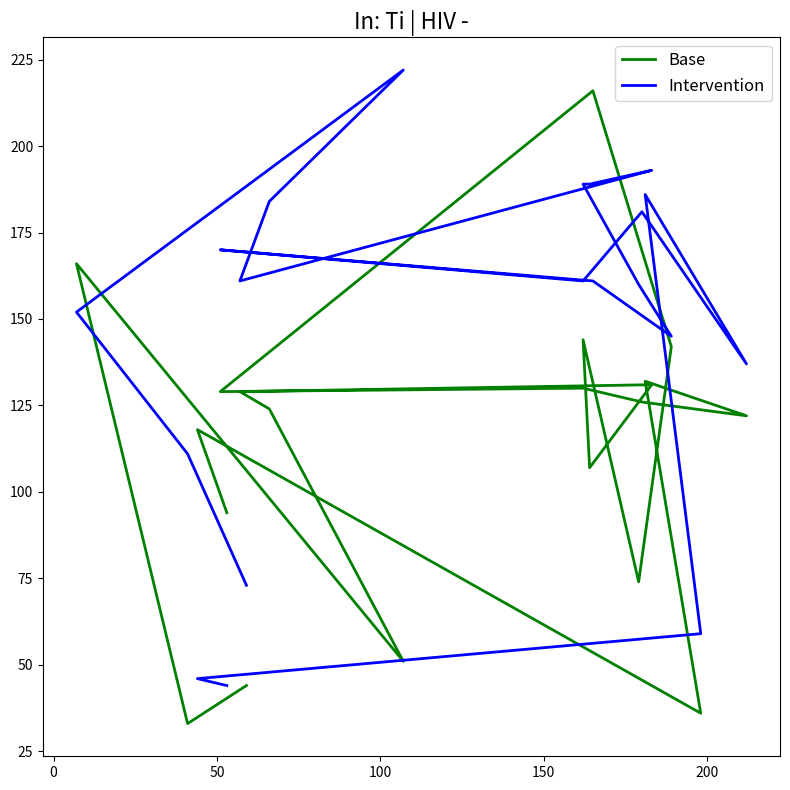

What is the difference between the highest and lowest values at 15?

15